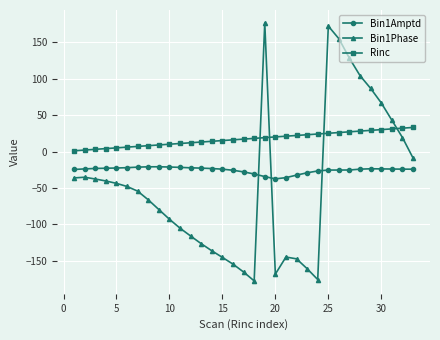

What is the maximum value for Bin1Phase?

176.2